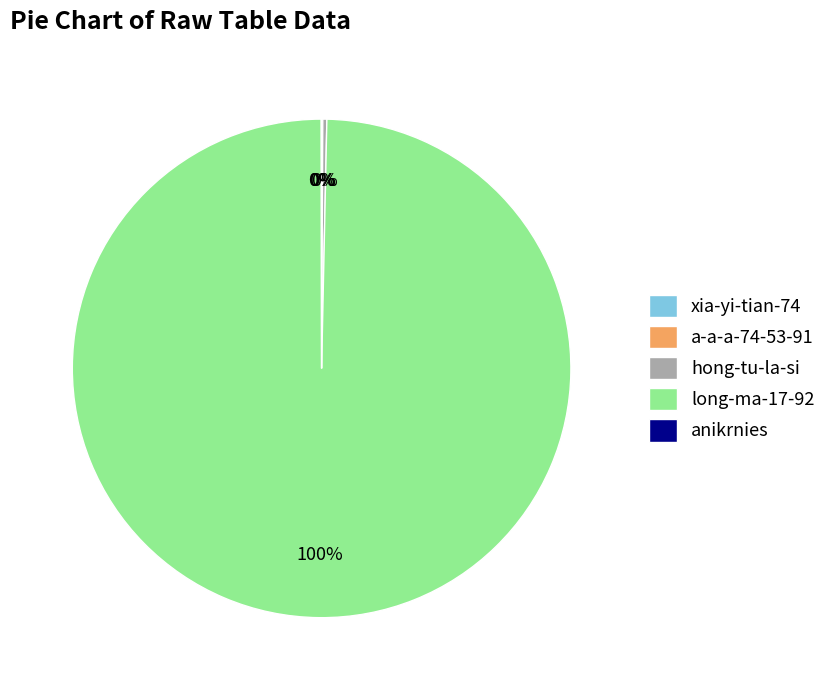

What is the largest slice in the pie chart?

long-ma-17-92